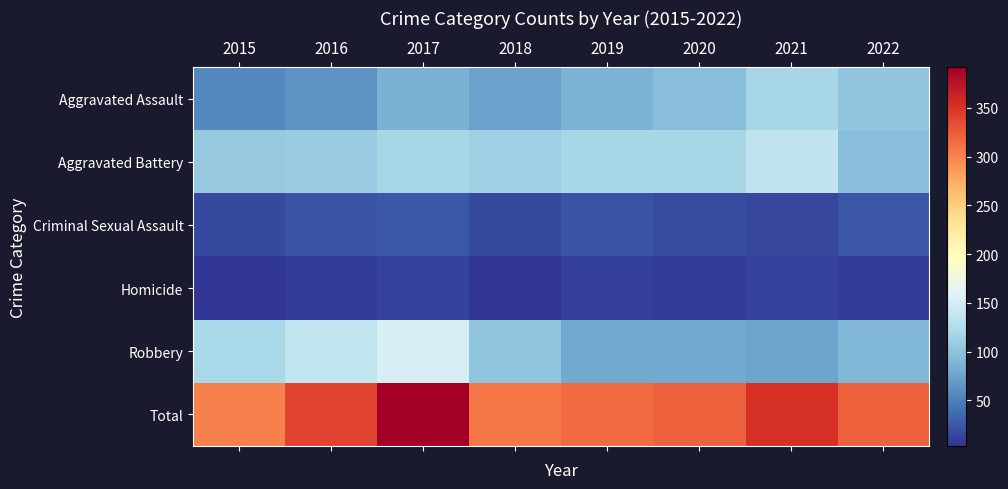

Reading left to right, what are all the values shown in this chart?

Aggravated Assault: 2015=56	2016=63	2017=86	2018=74	2019=87	2020=97	2021=118	2022=103
Aggravated Battery: 2015=106	2016=109	2017=117	2018=111	2019=117	2020=118	2021=136	2022=96
Criminal Sexual Assault: 2015=16	2016=22	2017=25	2018=16	2019=22	2020=18	2021=14	2022=23
Homicide: 2015=3	2016=8	2017=11	2018=4	2019=10	2020=9	2021=11	2022=9
Robbery: 2015=120	2016=138	2017=153	2018=103	2019=79	2020=80	2021=75	2022=91
Total: 2015=301	2016=340	2017=392	2018=308	2019=315	2020=322	2021=354	2022=322